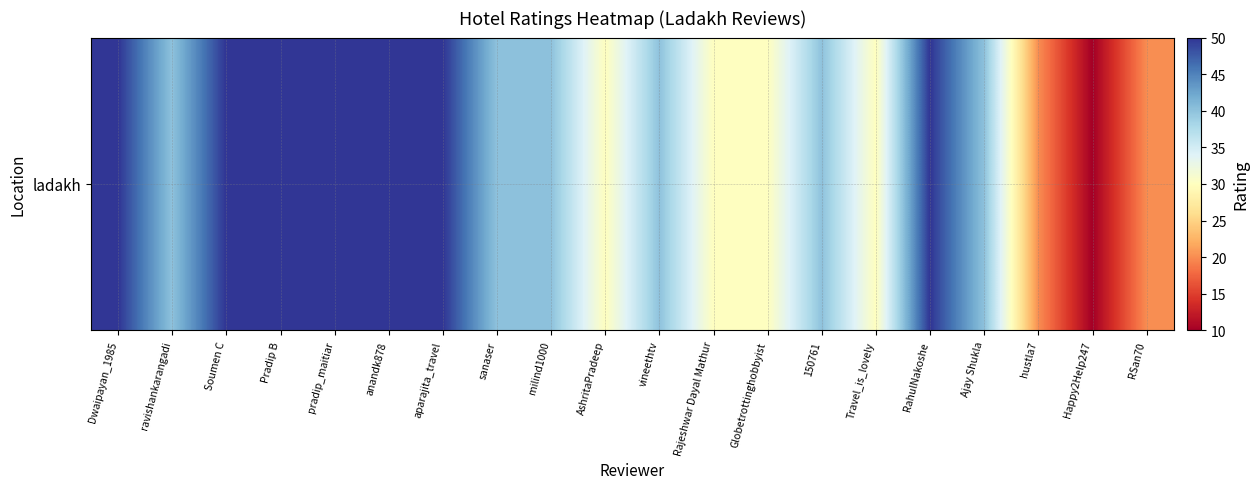

Reading right to left, list all the values displayed in this chart.

20	10	20	40	50	30	40	30	30	40	30	40	40	50	50	50	50	50	40	50